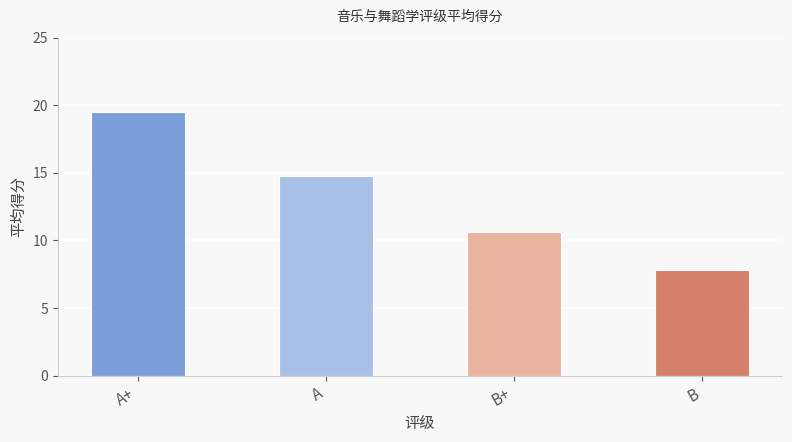

What is the label of the 1st bar from the left?

A+